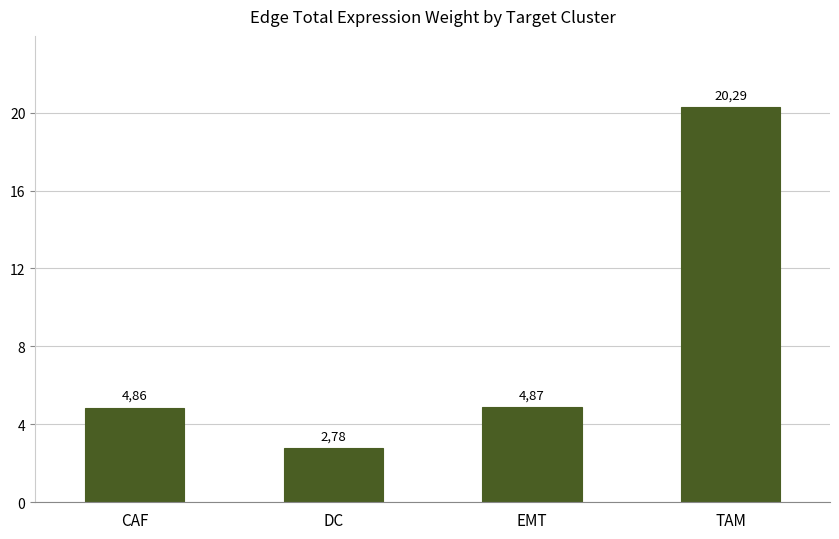

Are the bars horizontal?

No